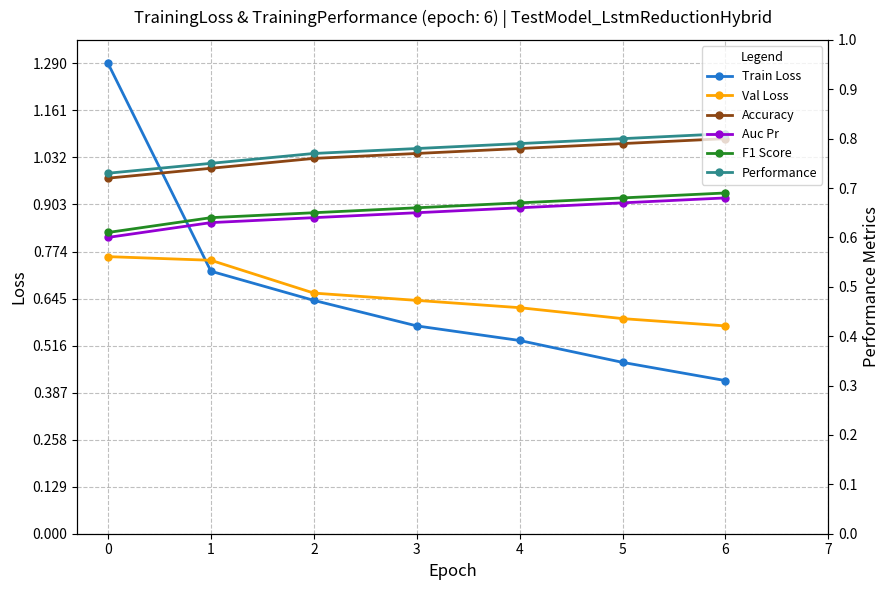

Reading left to right, list all the values displayed in this chart.

Train Loss: 0=1.3	1=0.7	2=0.6	3=0.6	4=0.5	5=0.5	6=0.4
Val Loss: 0=0.8	1=0.8	2=0.7	3=0.6	4=0.6	5=0.6	6=0.6
Accuracy: 0=0.7	1=0.7	2=0.8	3=0.8	4=0.8	5=0.8	6=0.8
Auc Pr: 0=0.6	1=0.6	2=0.6	3=0.7	4=0.7	5=0.7	6=0.7
F1 Score: 0=0.6	1=0.6	2=0.7	3=0.7	4=0.7	5=0.7	6=0.7
Performance: 0=0.7	1=0.8	2=0.8	3=0.8	4=0.8	5=0.8	6=0.8